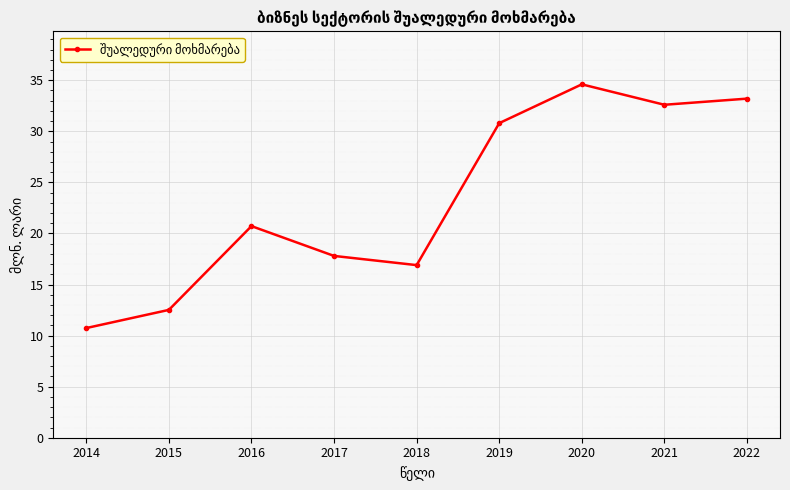

Reading left to right, transcribe all the data shown in this chart.

2014=10.7	2015=12.5	2016=20.7	2017=17.8	2018=16.9	2019=30.8	2020=34.6	2021=32.6	2022=33.2